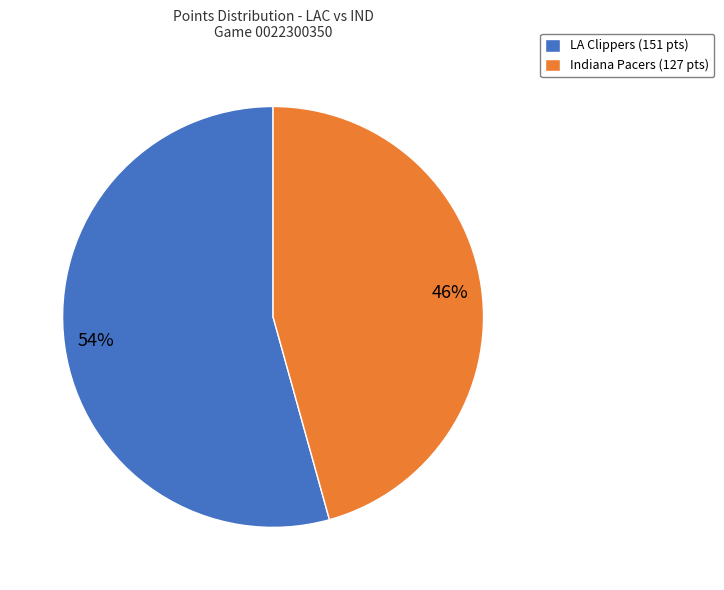

Does LA Clippers represent more than half of the total?

Yes